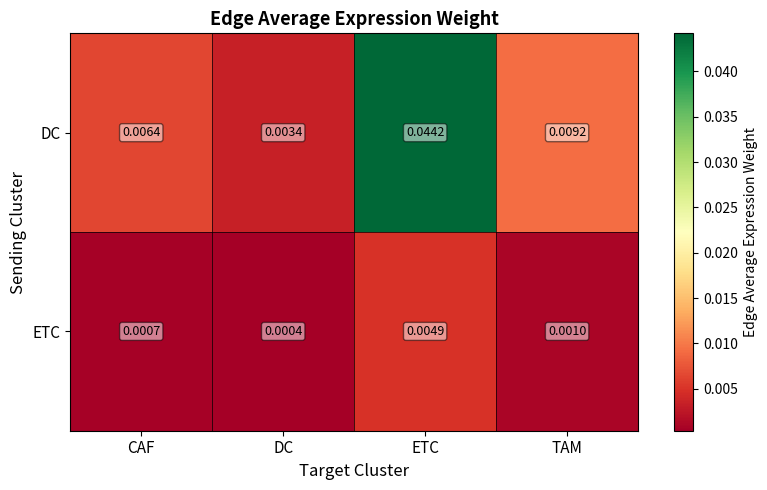

Count the number of data series in this chart.

2